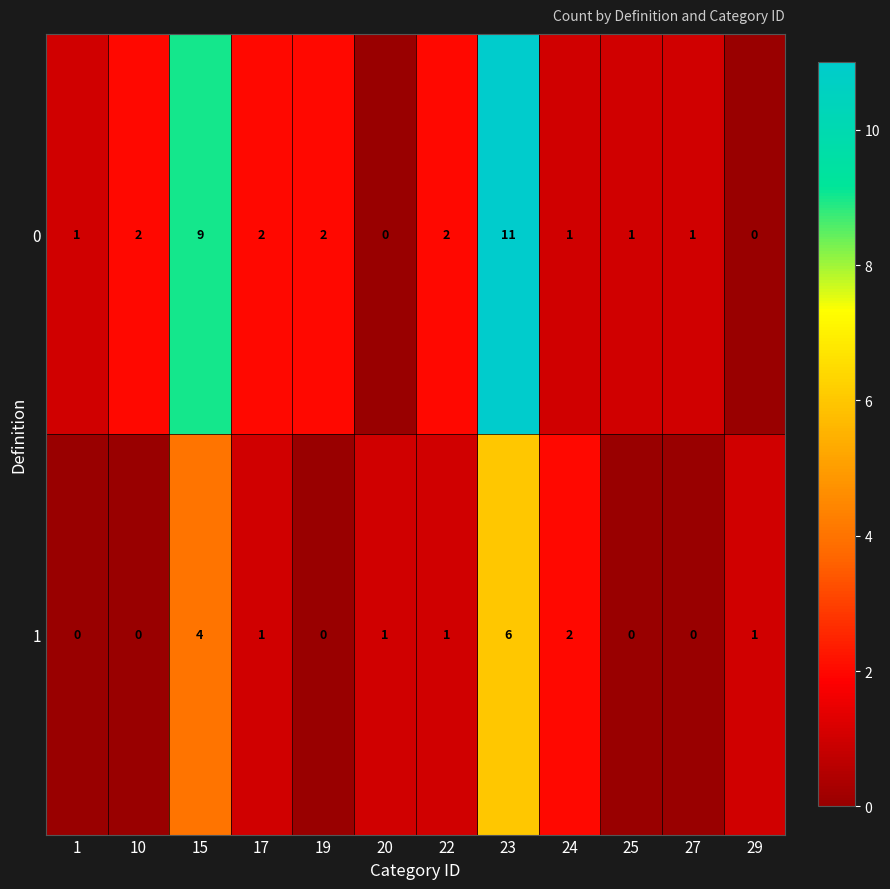

Where does the 1 series first go above 1?

15